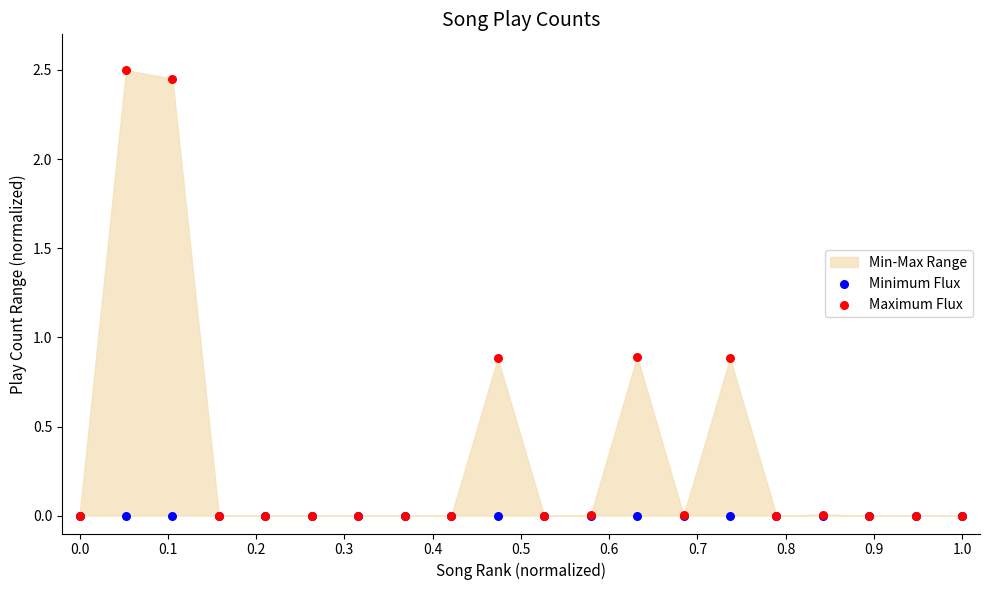

Which series contains the highest Y value?

Maximum Flux